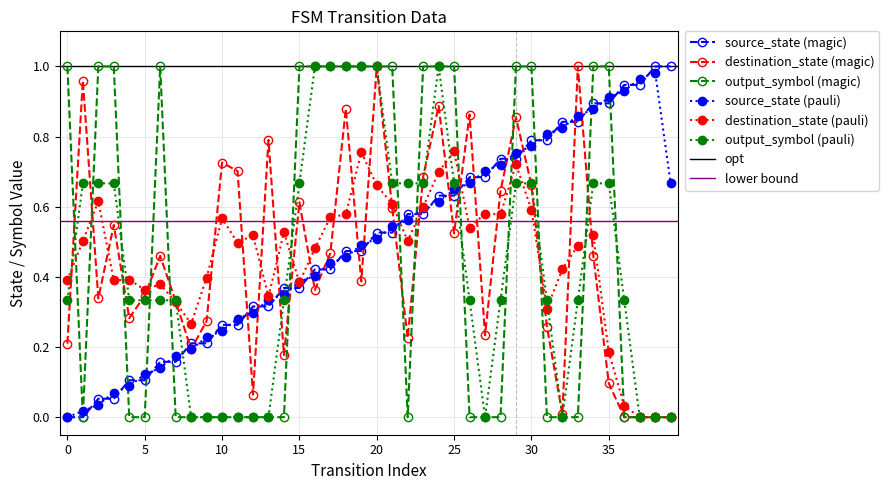

The value of output_symbol at 29 is 1.0. True or false?

True